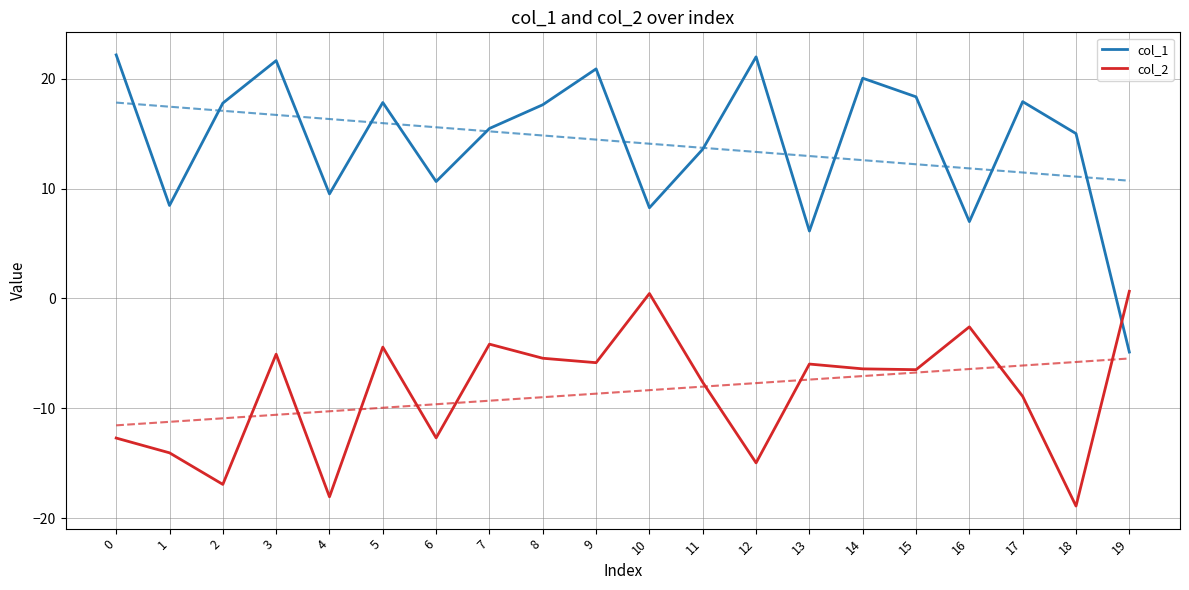

What is the difference between the highest and lowest values at 12?

37.0